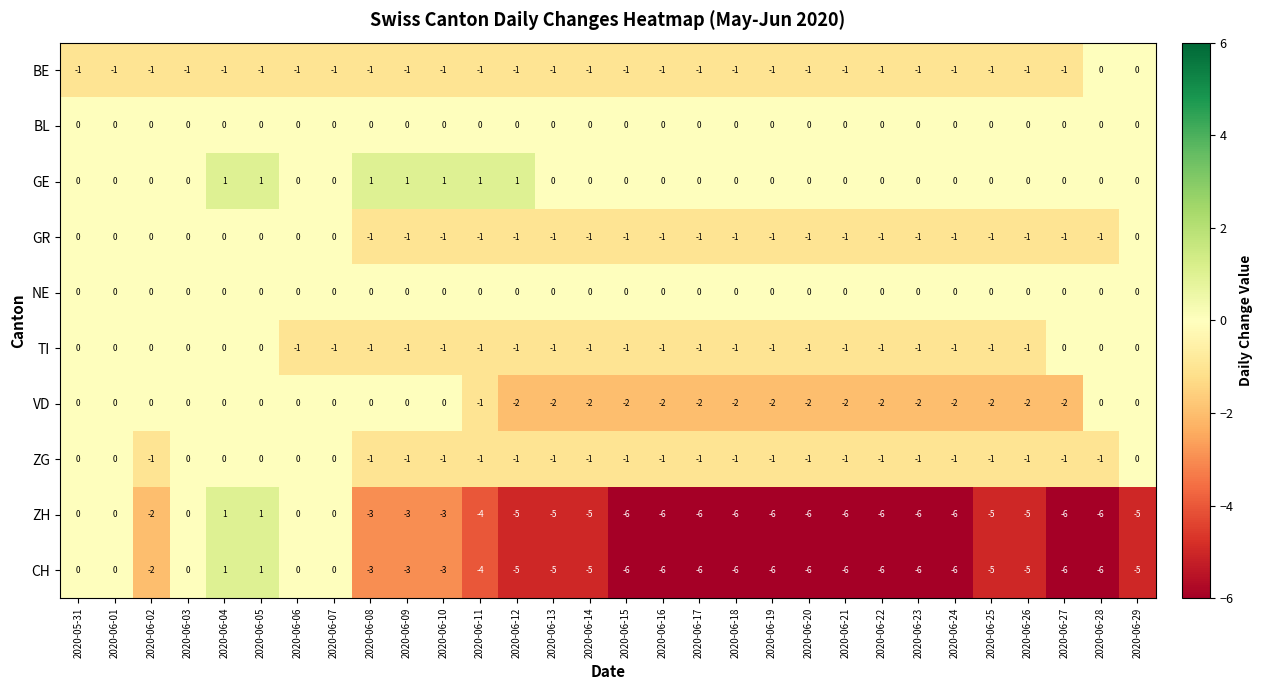

What is the difference between the highest and lowest values at 2020-06-15?

6